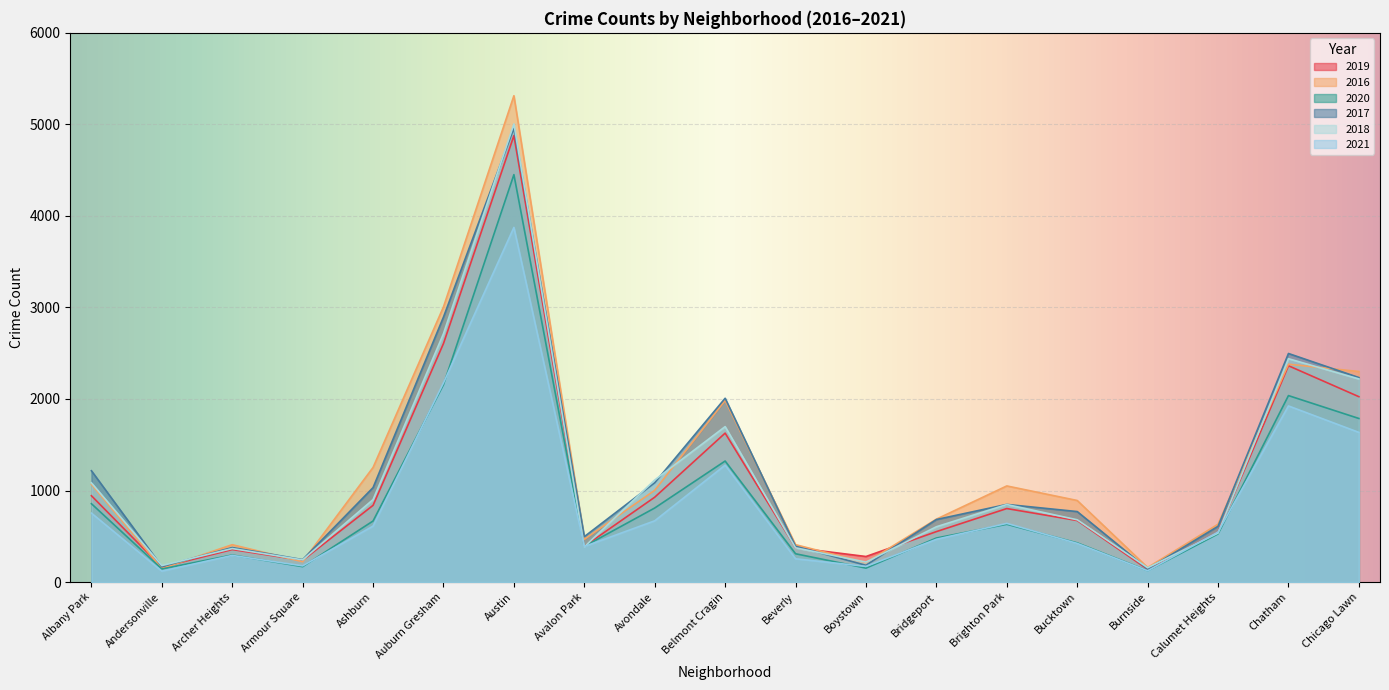

At which label does 2017 reach its minimum?

Burnside